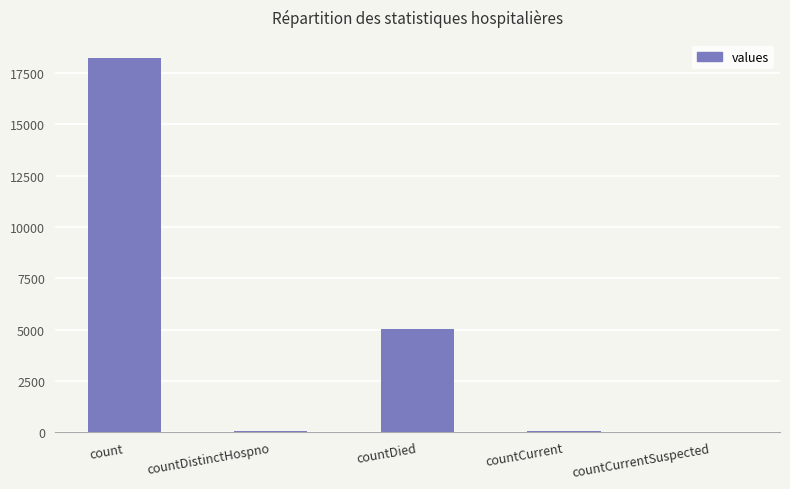

At which label is the value closest to 9102?

countDied